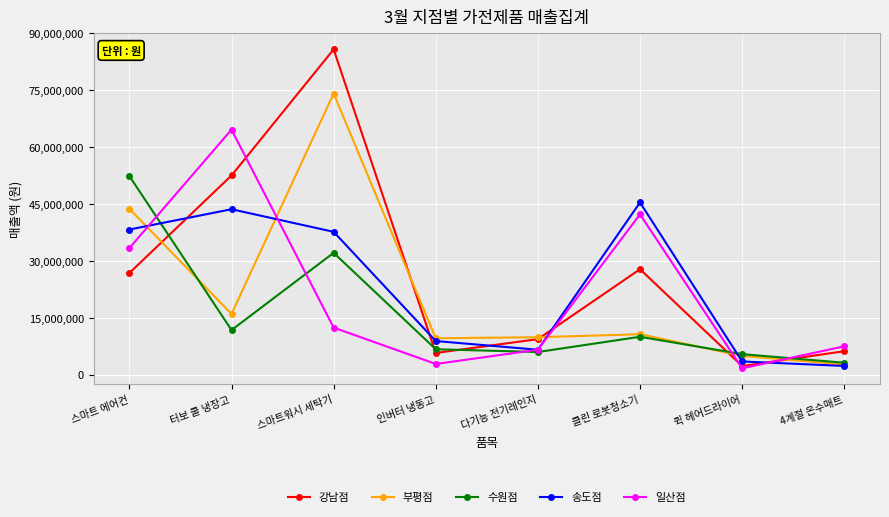

True or false: 수원점 and 강남점 cross at least once.

True